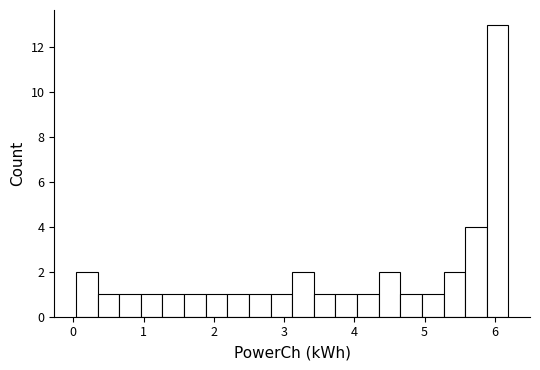

Around what value on the x-axis is the tallest bar? Give the approximate position of its centre, as read against the axis.

6.0